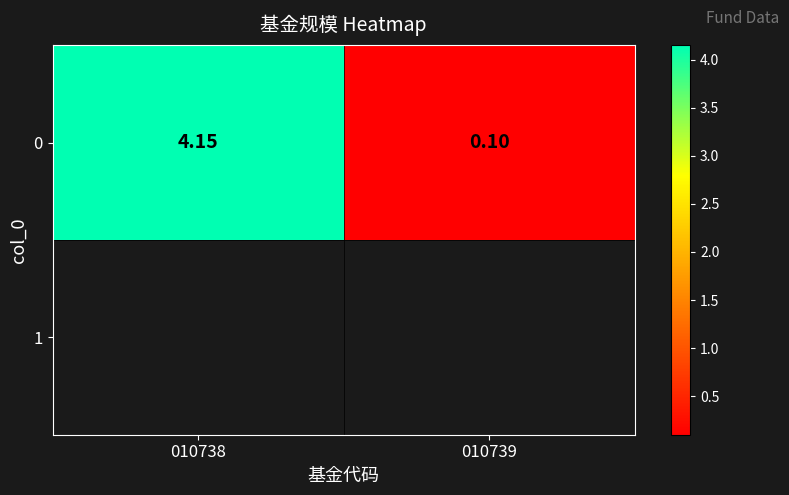

What is the change in value from 010738 to 010739?

-4.1